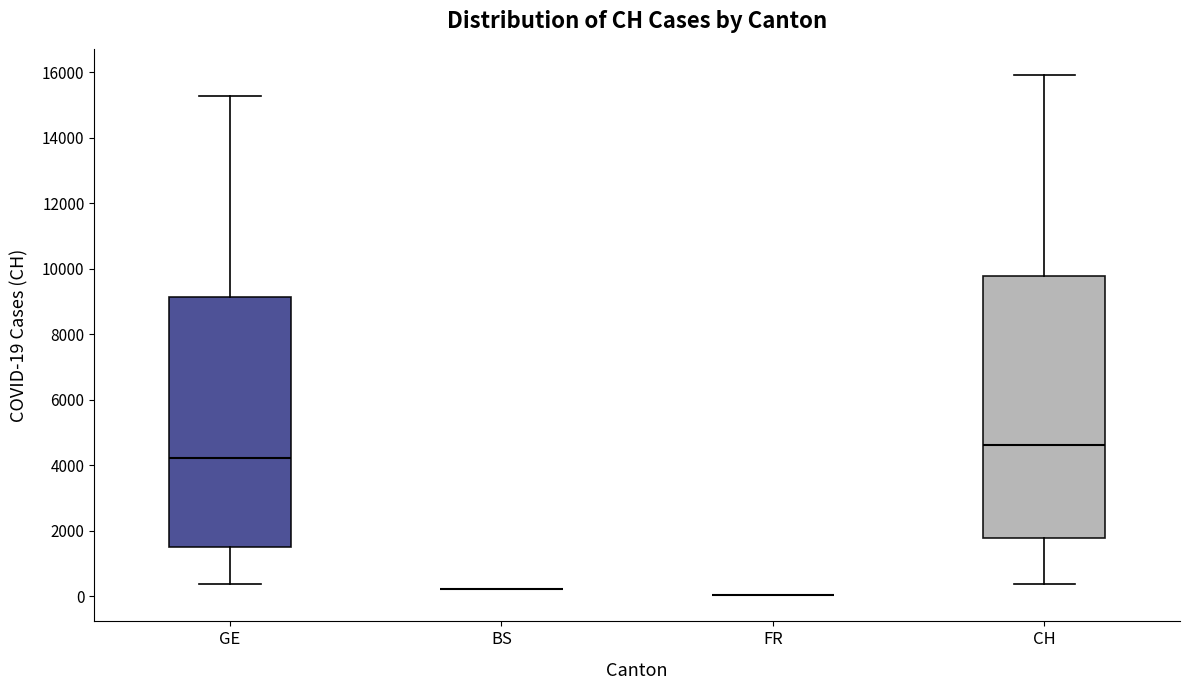

Which box is the tallest, from its lower edge to its upper edge?

CH